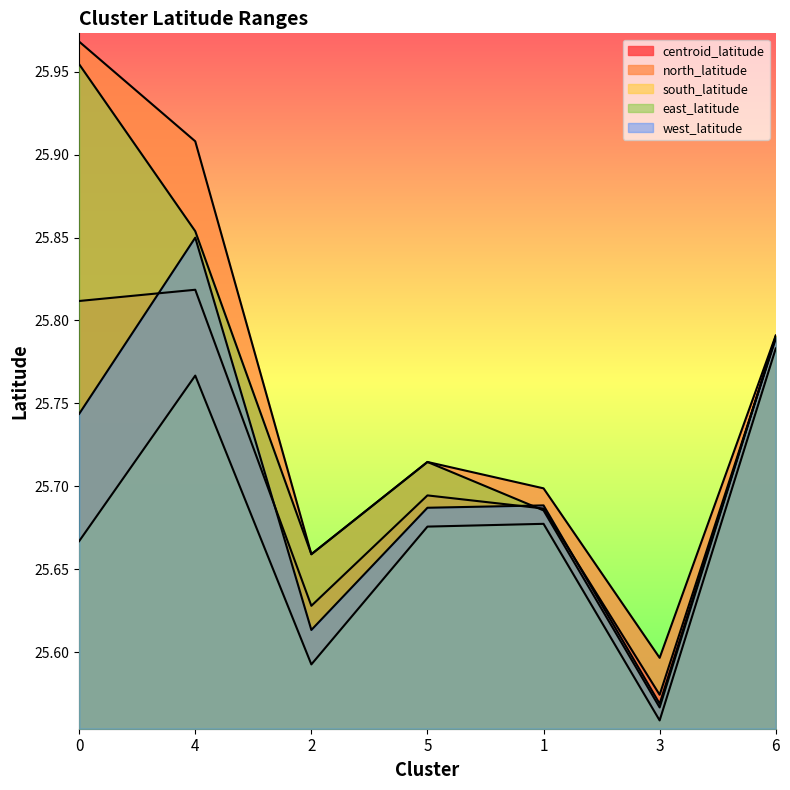

How many lines are shown in the chart?

5